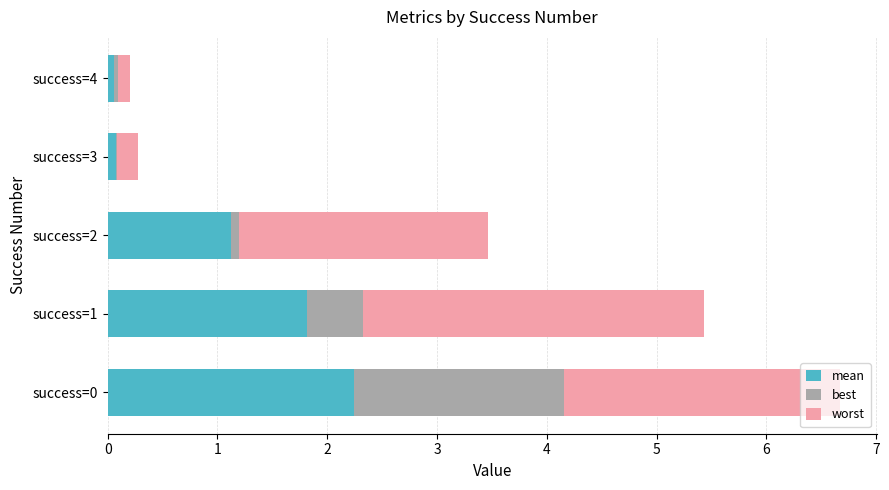

What is the total value across all series at success=1?

5.4